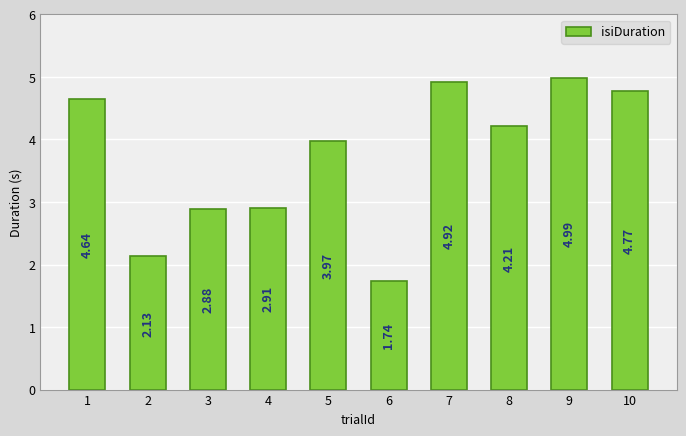

Where does the data first go above 4?

1